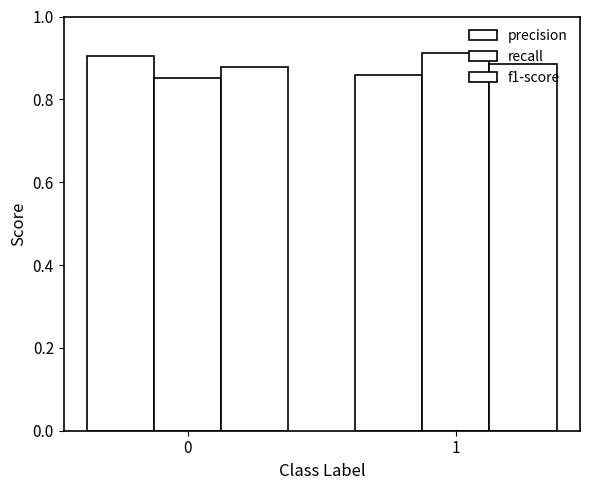

What is the sum of the precision values at 0 and 1?

1.8